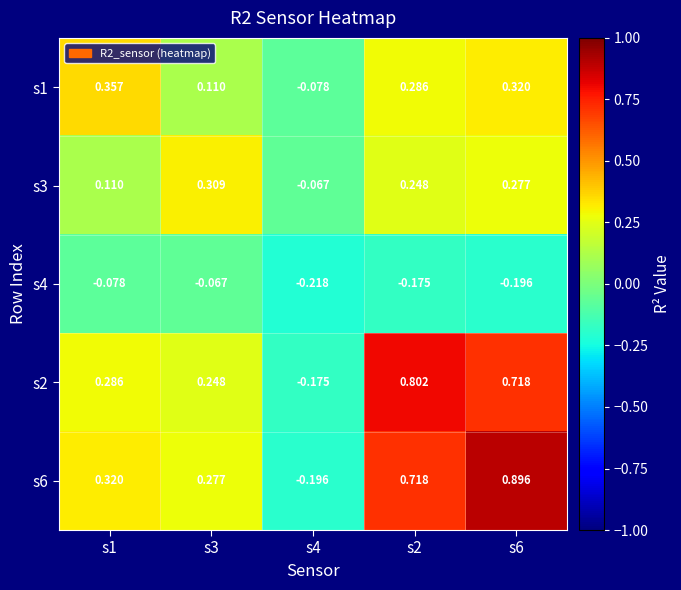

Is the value of s6 at s6 greater than the value of s4 at s6?

Yes